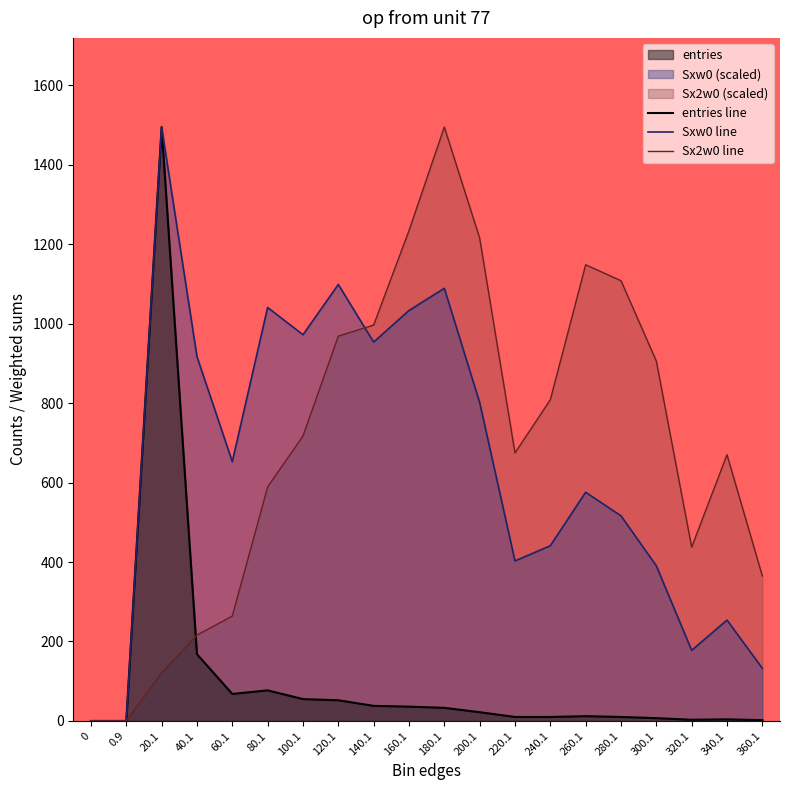

Does the chart display data point markers on the line(s)?

No